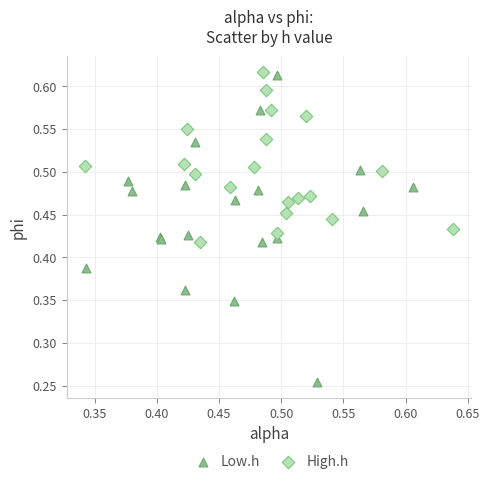

What are all the series names shown in the legend?

Low.h, High.h